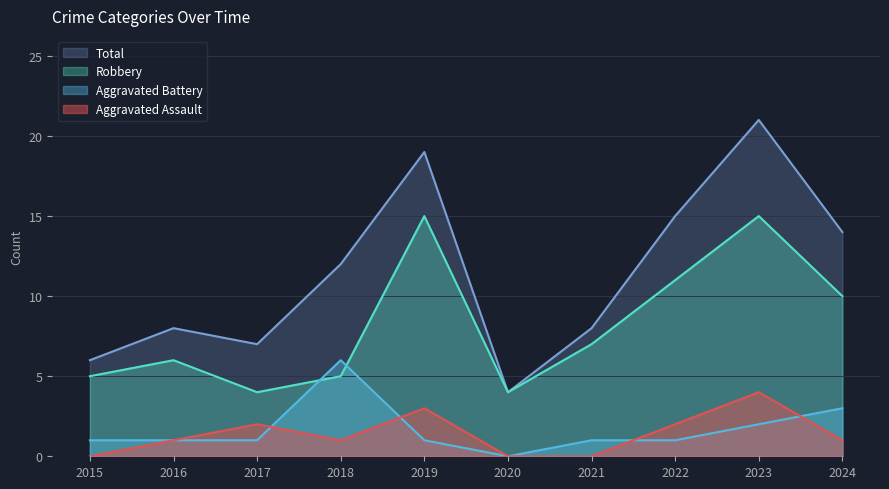

What is the difference between the Total values at 2024 and 2016?

6